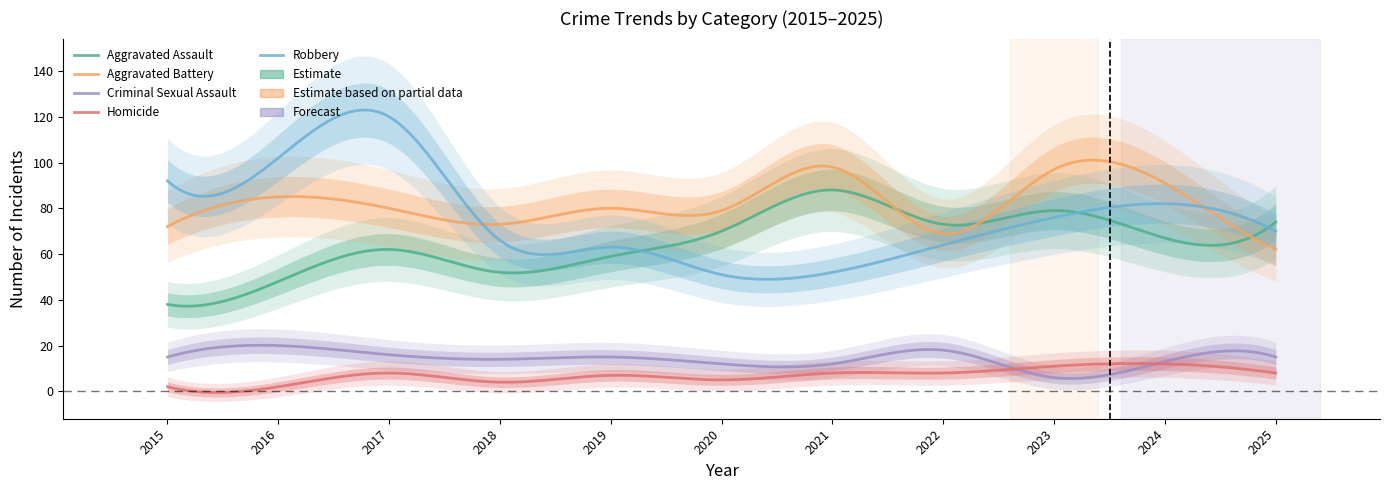

True or false: Aggravated Battery has a value of 33 at 2021.

False